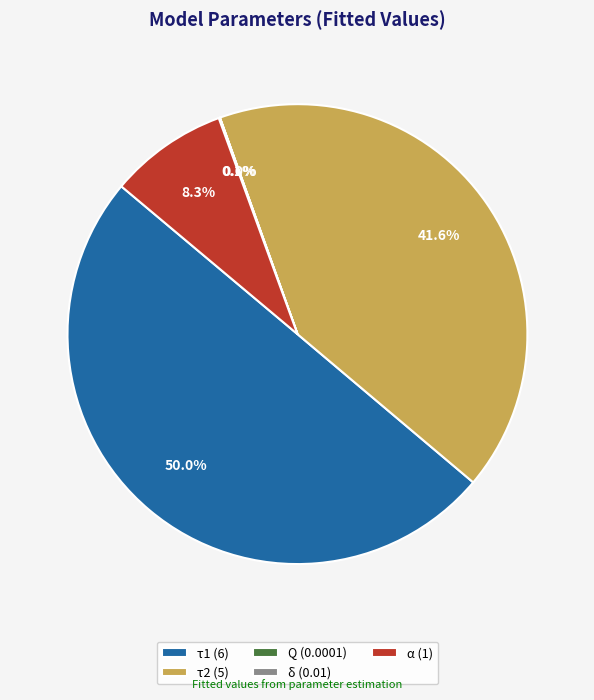

What percentage is NOT represented by τ2 (5)?

58.4%